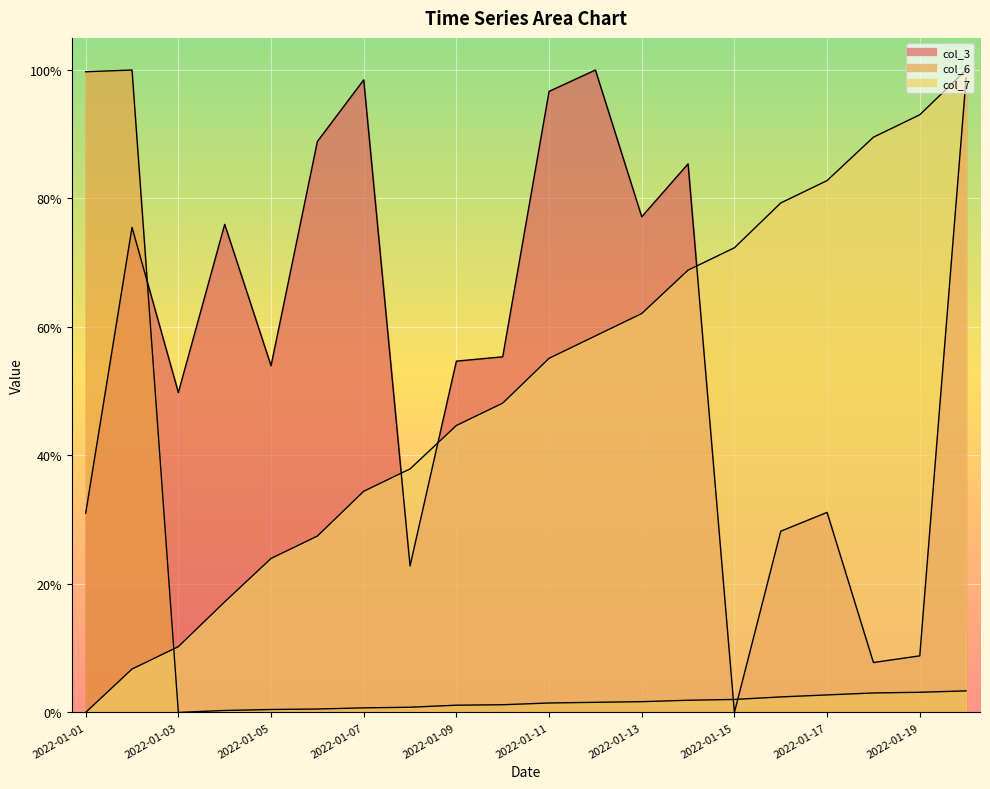

Where is the first local minimum for col_6?

2022-01-03